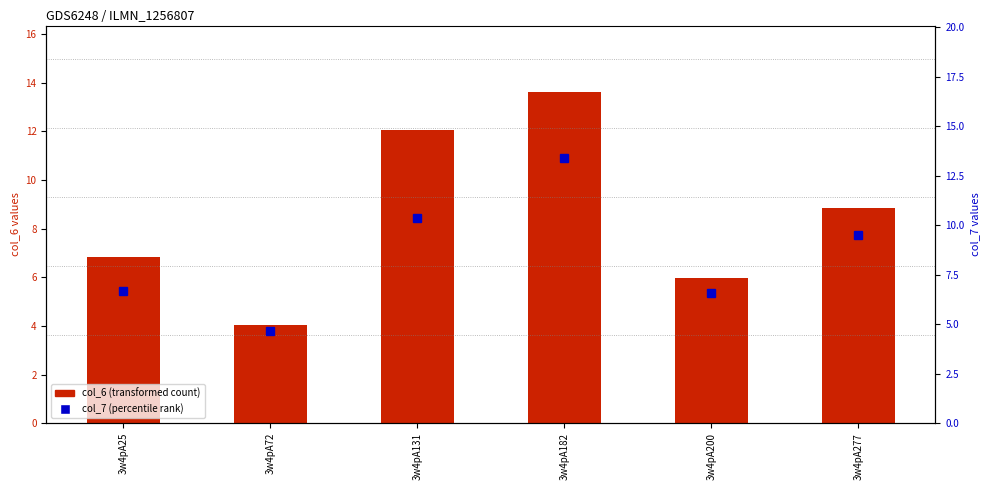

What is the difference between the transformed count (col_6) values at 3w4pA72 and 3w4pA182?

9.6